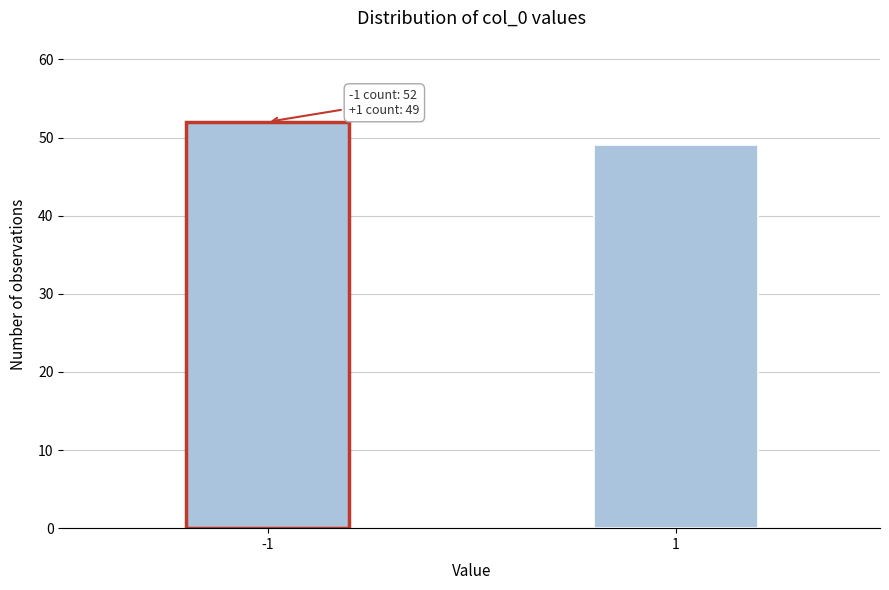

Reading left to right, what are all the values shown in this chart?

52	49